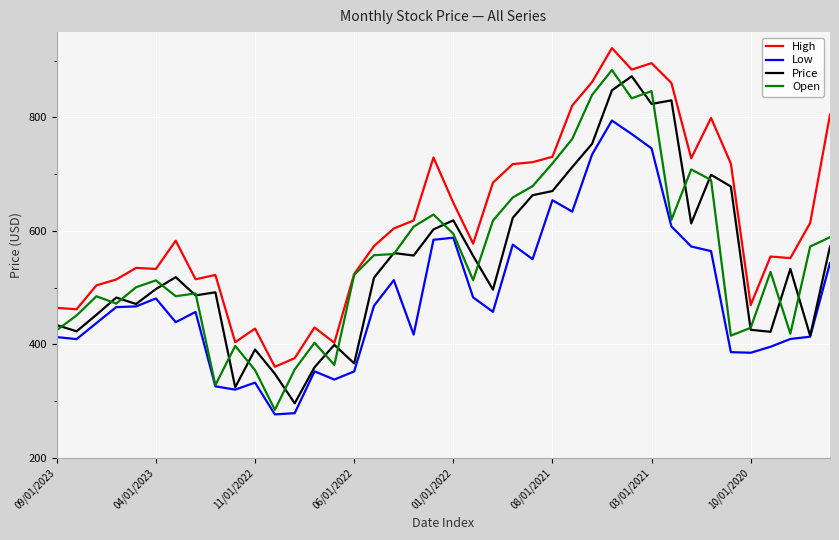

Which series has the largest total across all categories?

High